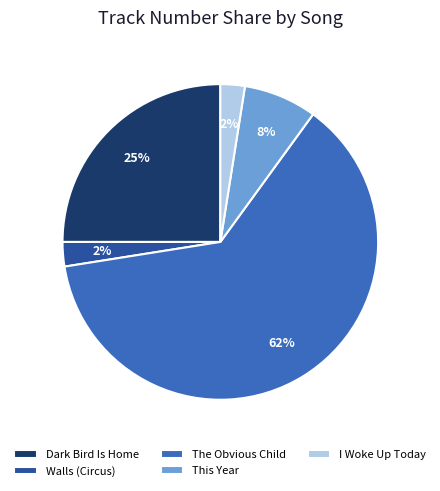

What is the largest slice in the pie chart?

The Obvious Child